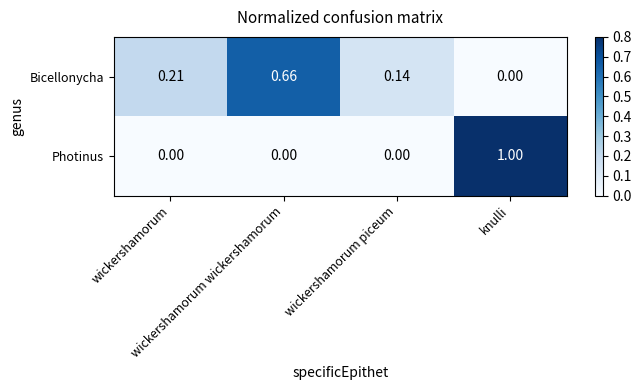

Which series has the largest total across all categories?

Bicellonycha